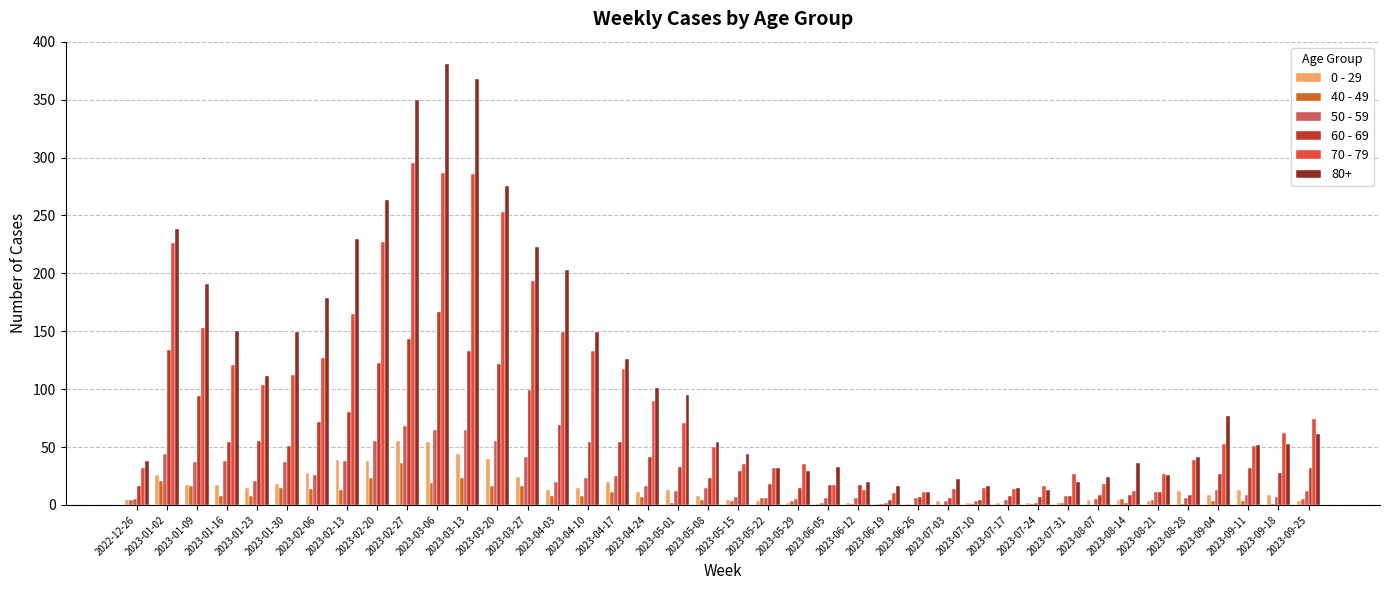

Which series has the largest total across all categories?

80+